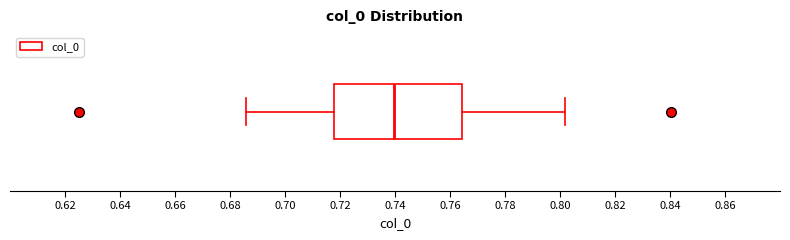

Read this box plot against the x-axis: the position of the median line, the range covered by the box, and the ends of both whiskers. The values are not printed on the chart, so give them approximately, as read against the axis.

median 0.740, box 0.718 to 0.764, whiskers 0.686 to 0.802